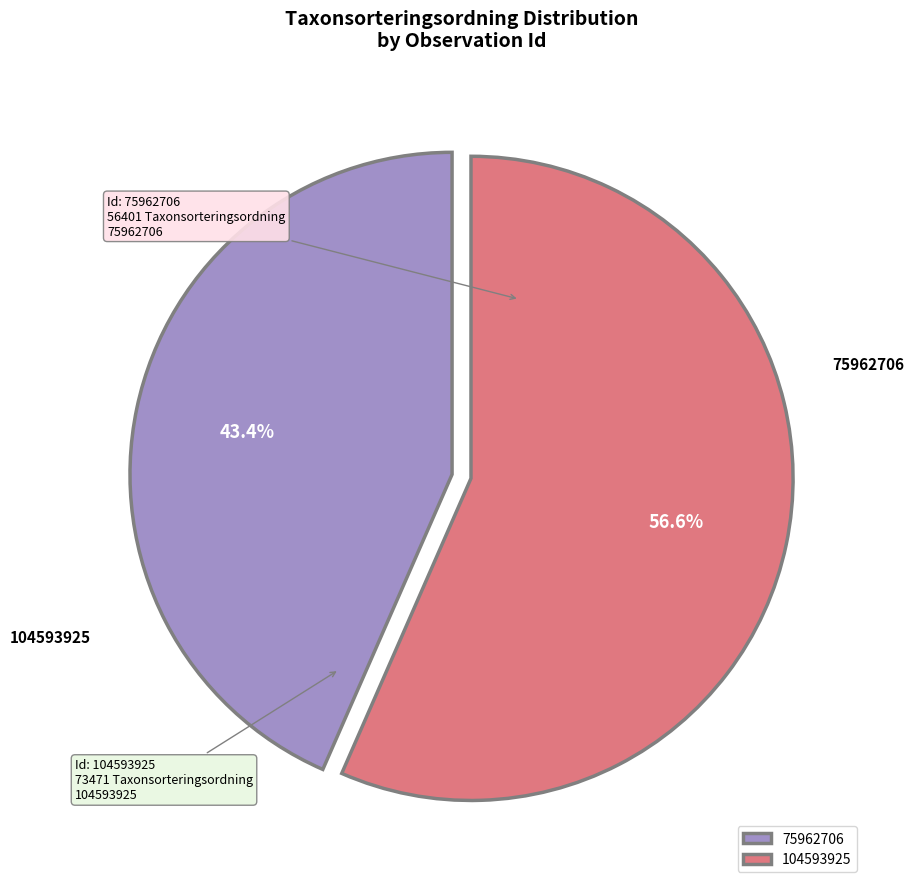

The 75962706 slice represents 32% of the pie. True or false?

False